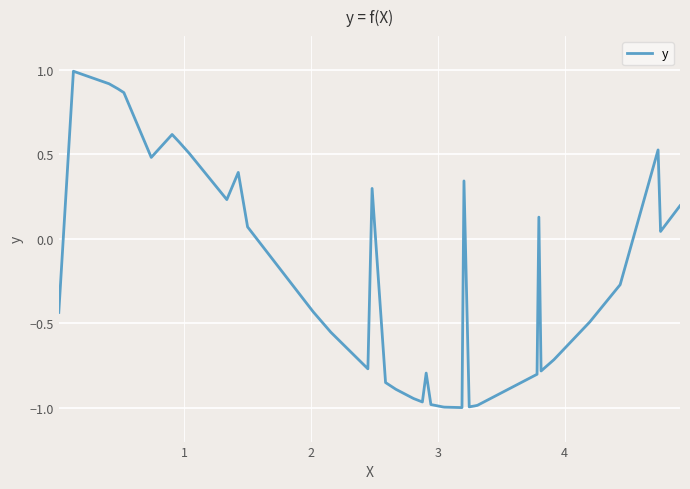

What is the maximum value shown in the chart?

1.0